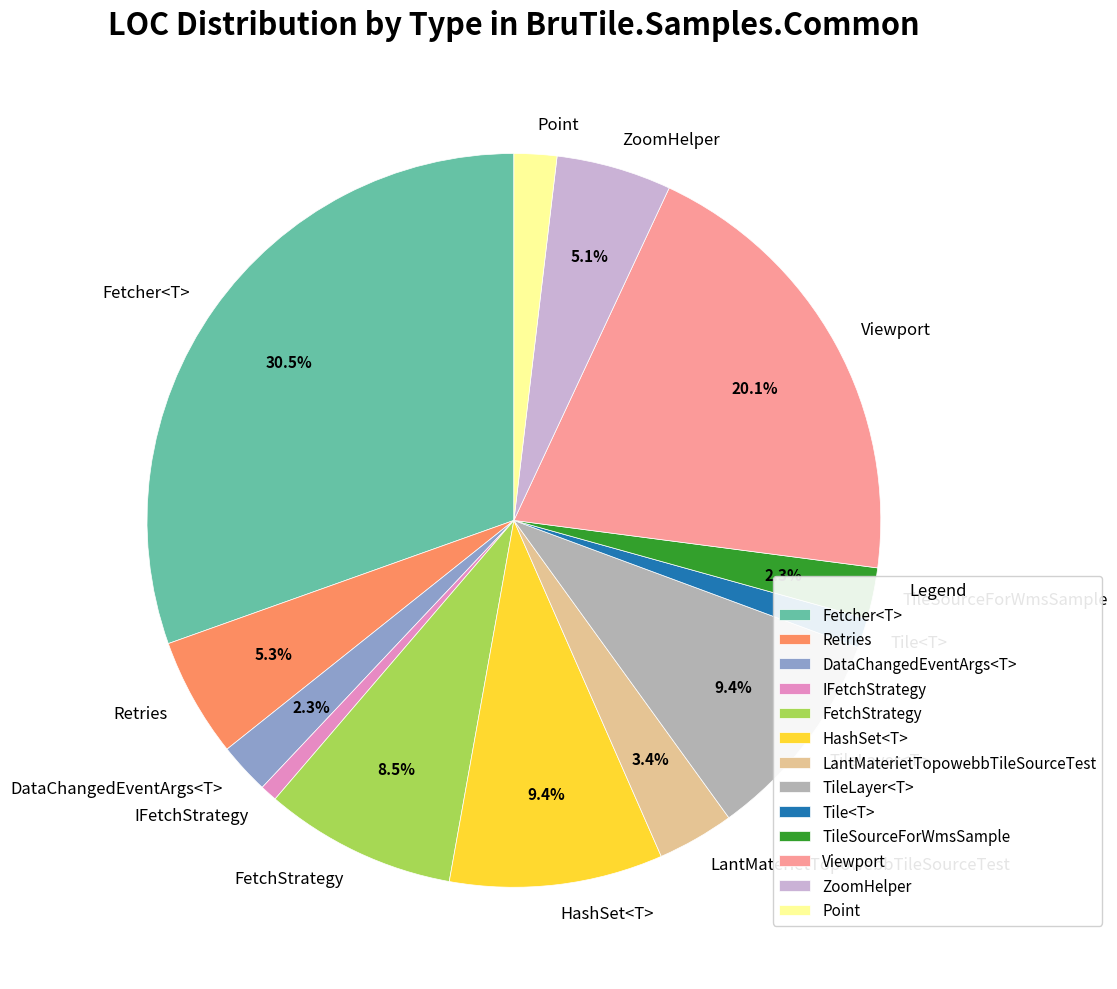

What percentage is the Retries slice, to the nearest percent?

5%